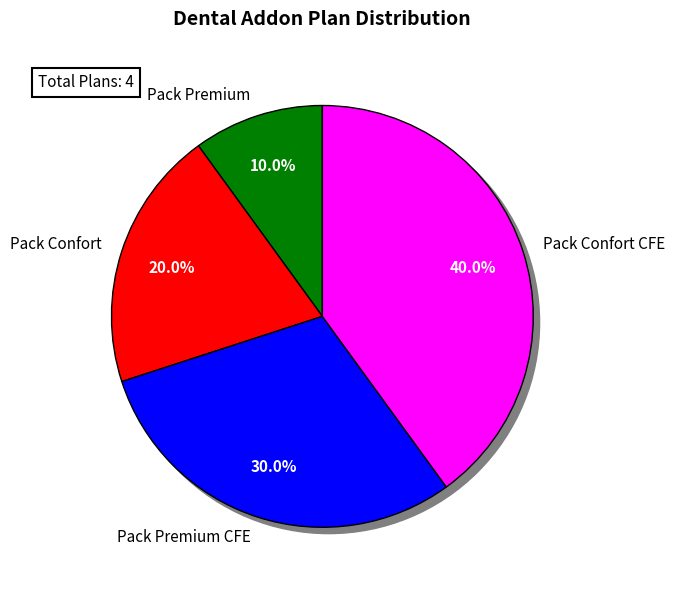

What is the ratio of the value at Pack Premium to the value at Pack Confort?

0.5